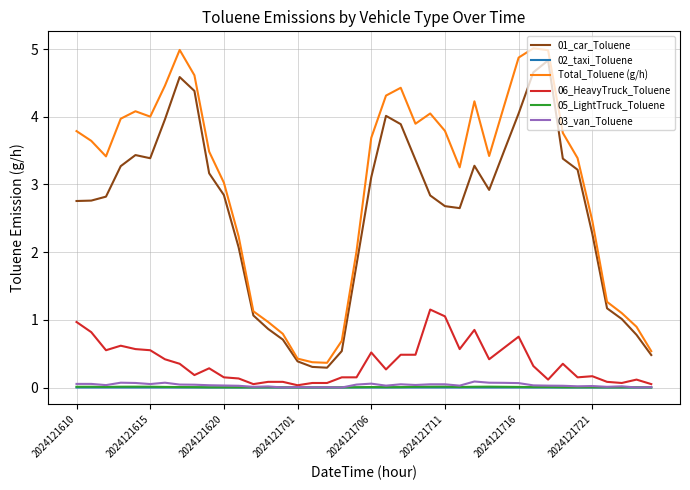

Which series has the largest total across all categories?

Total_Toluene (g/h)